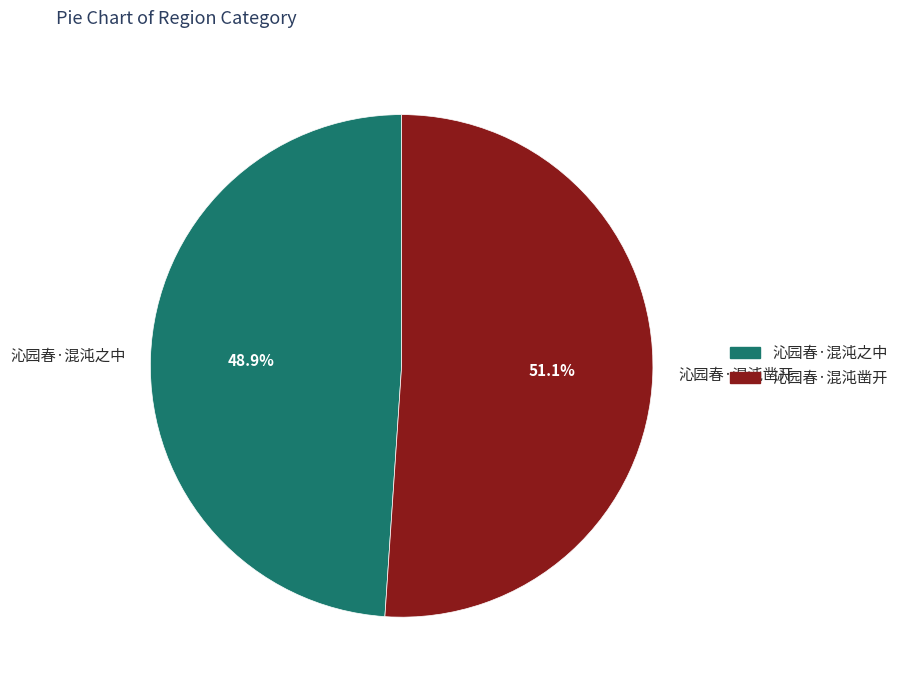

How many slices are in this pie chart?

2